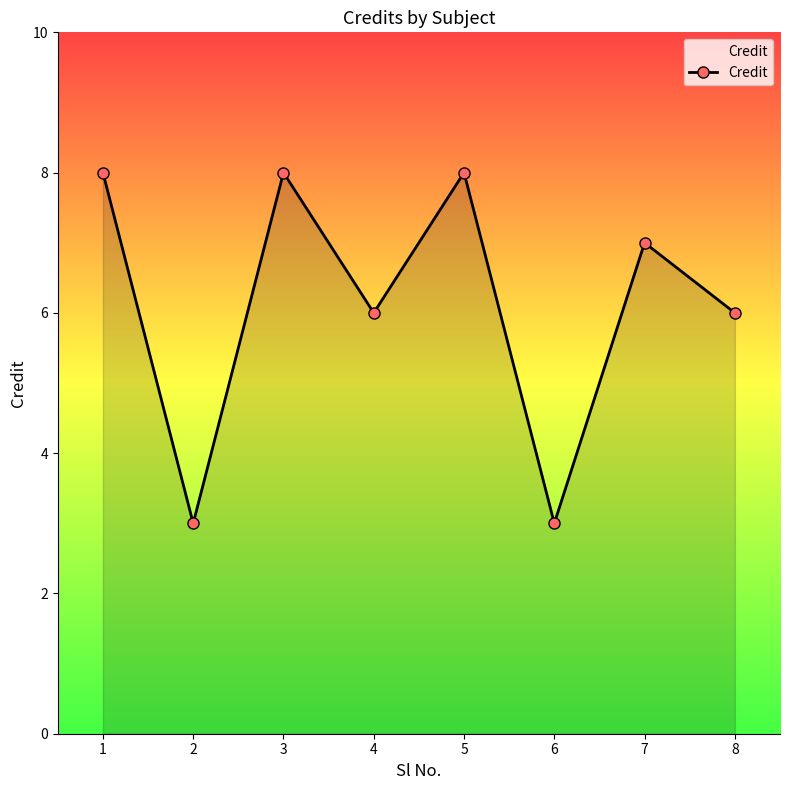

How many values are below 7?

4